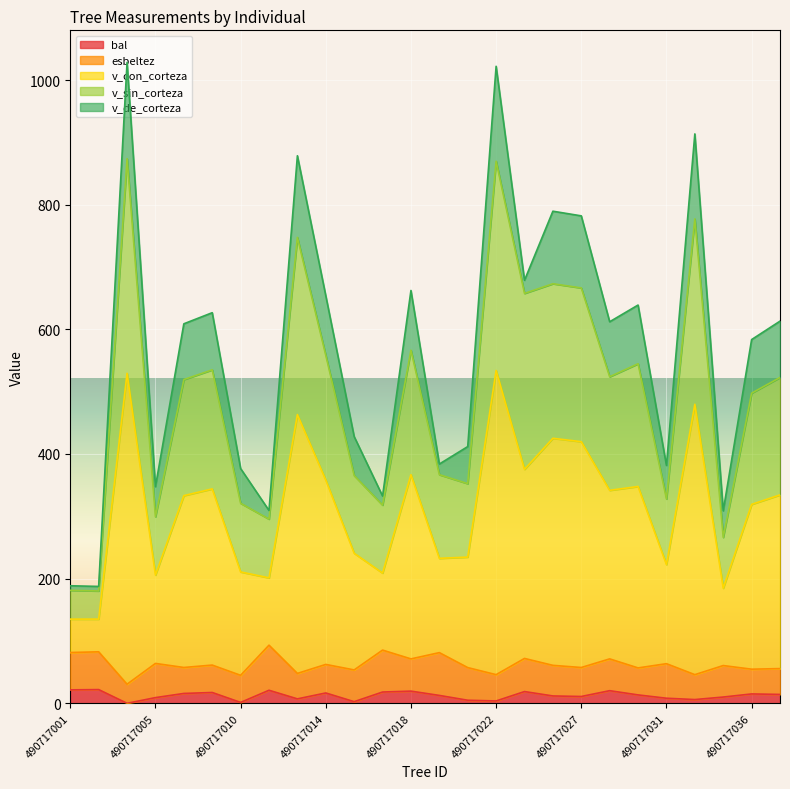

How many data points in v_sin_corteza are above 522?

13